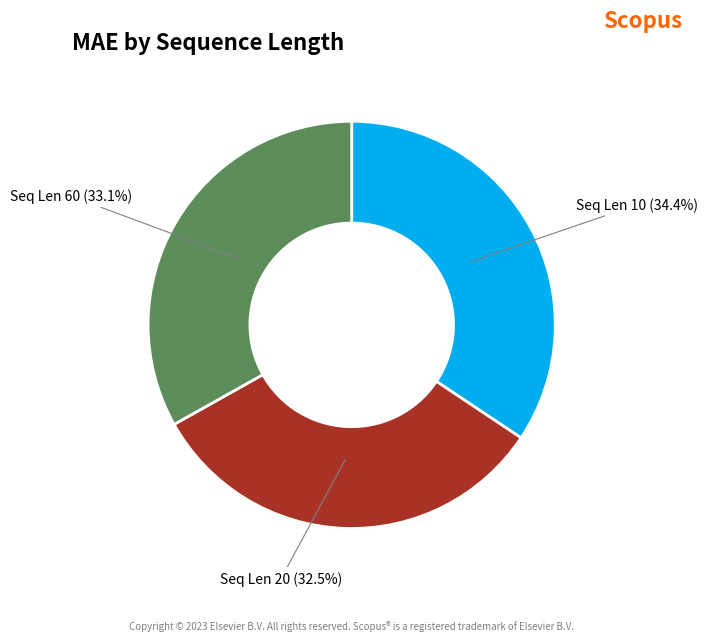

Does any single category account for the majority?

No